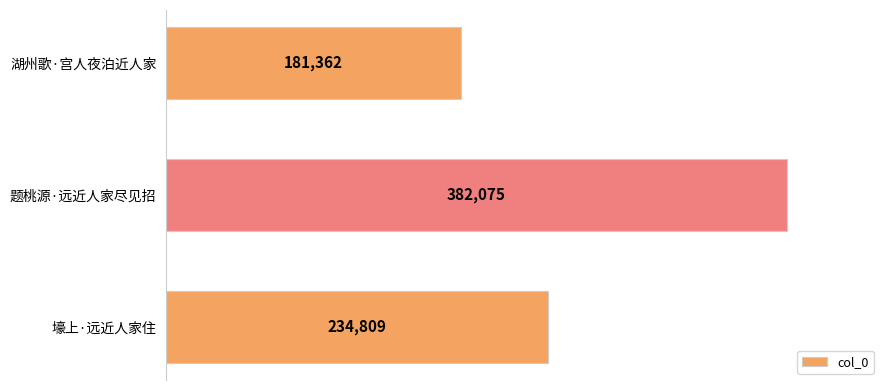

How many values are between 181362 and 382075?

3